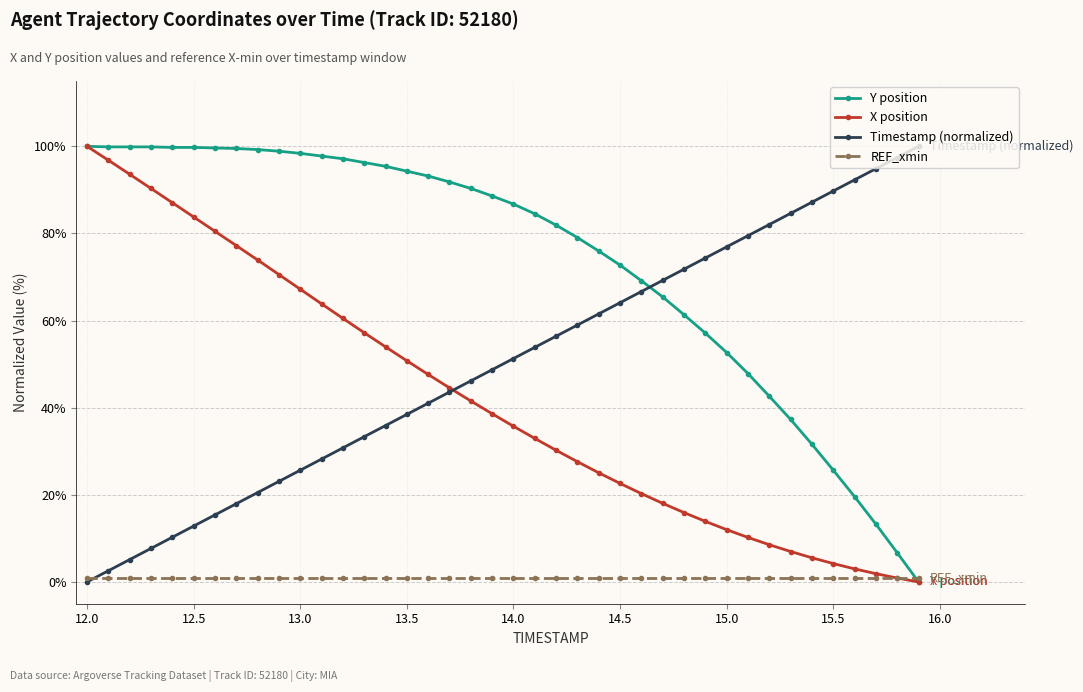

What is the maximum value shown in the chart?

100.0